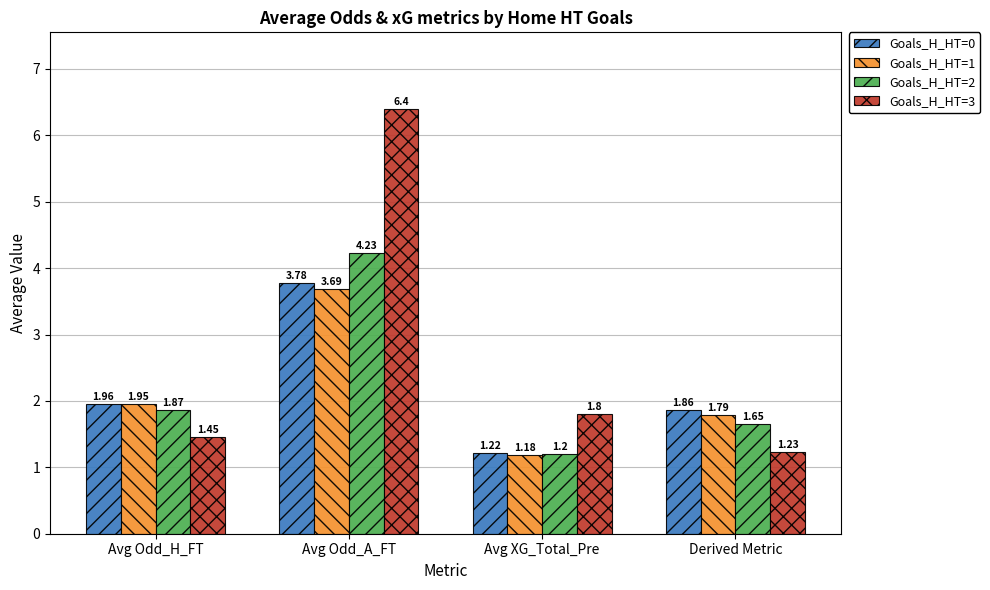

How many bars are there in total?

16